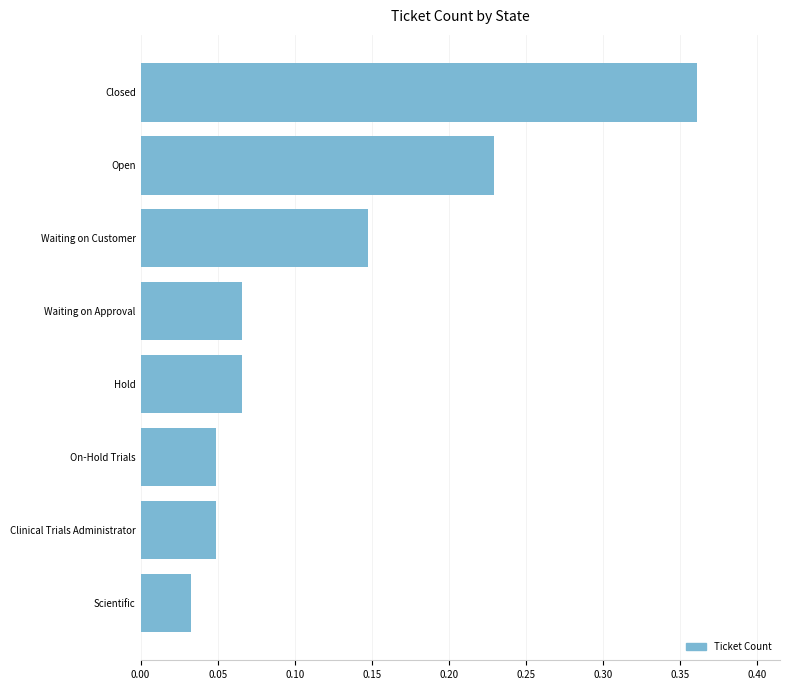

The chart shows a value of 0.1 at On-Hold Trials. True or false?

False